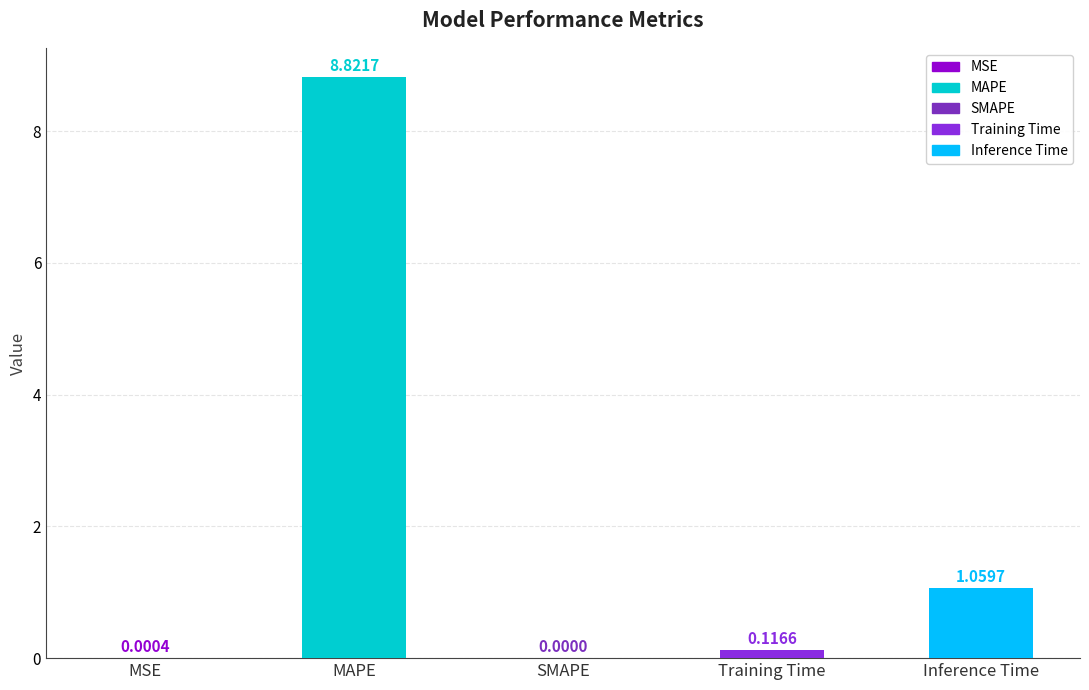

Read the value at Inference Time.

1.1